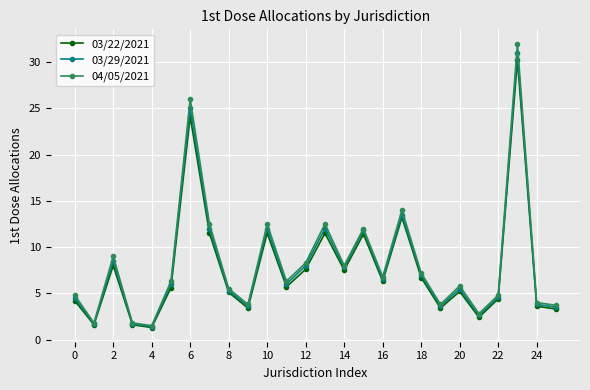

Does the chart display data point markers on the line(s)?

Yes